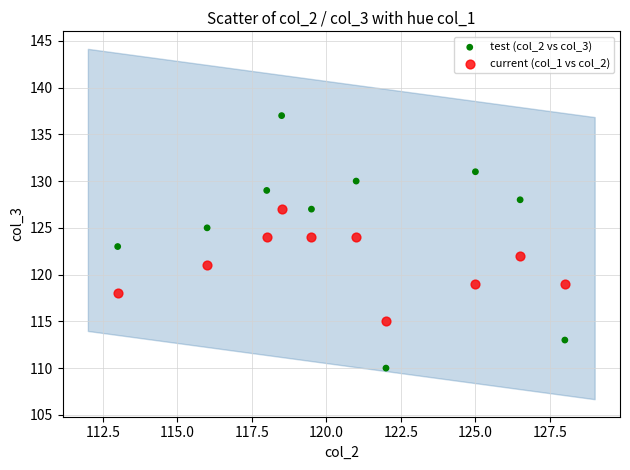

What are all the series names shown in the legend?

test (col_2 vs col_3), current (col_1 vs col_2)